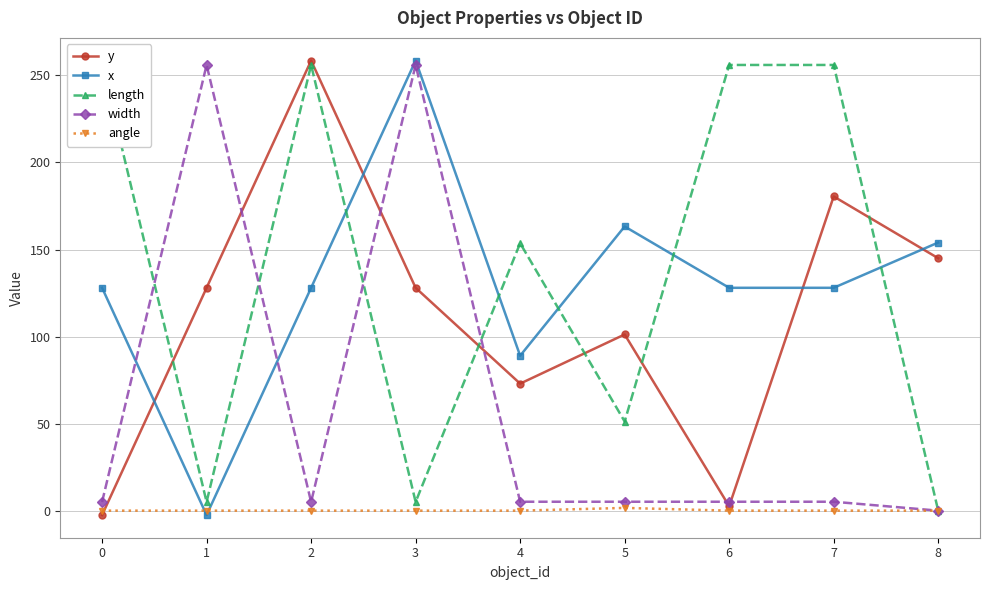

Which label corresponds to the largest value in the chart?

2